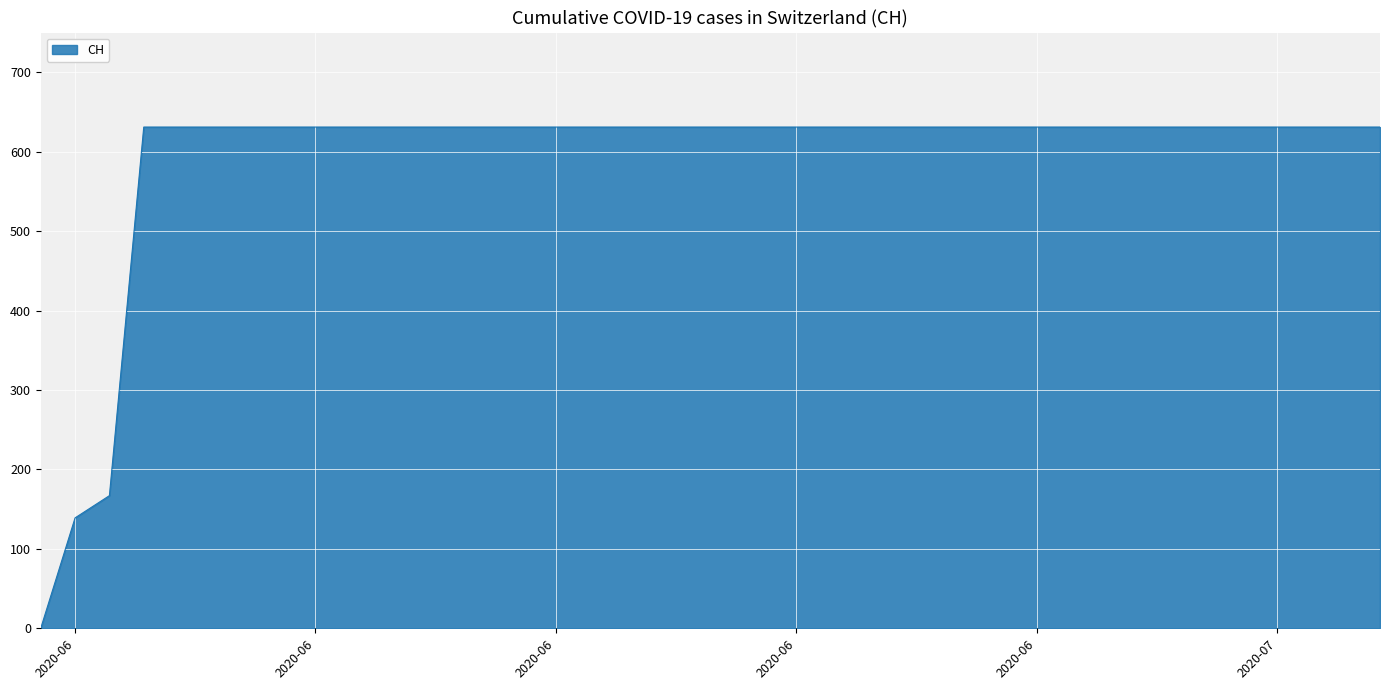

What is the difference between the maximum and minimum values?

631